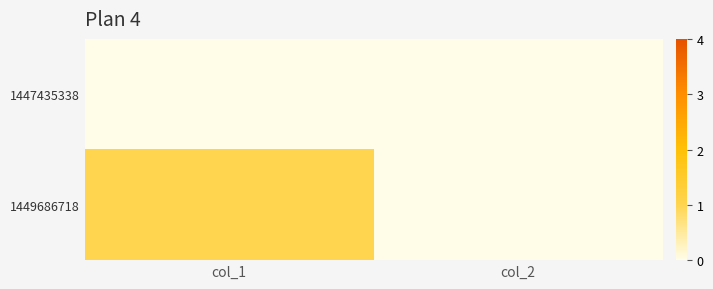

What is the maximum value shown in the chart?

1